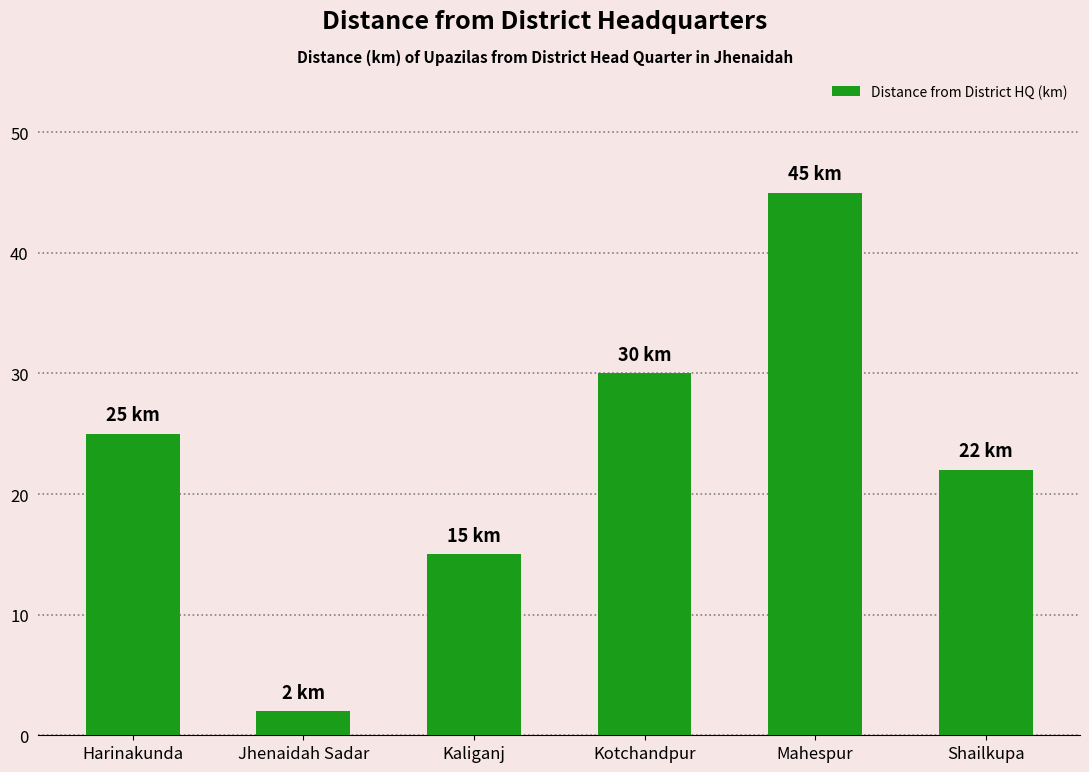

Count the number of categories in the chart.

6